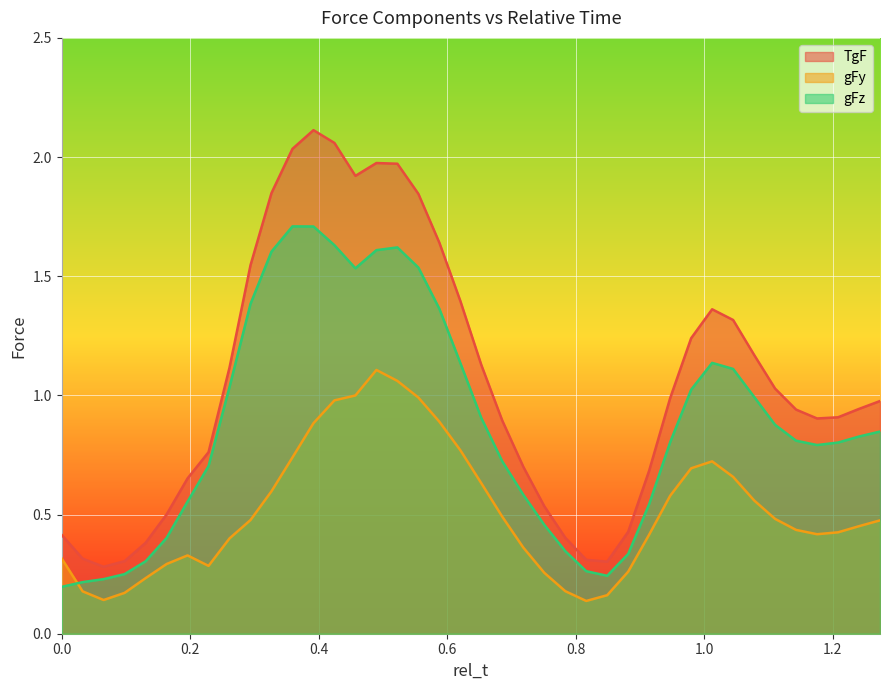

What is the label of the 12th point from the left?

0.3591836734693878